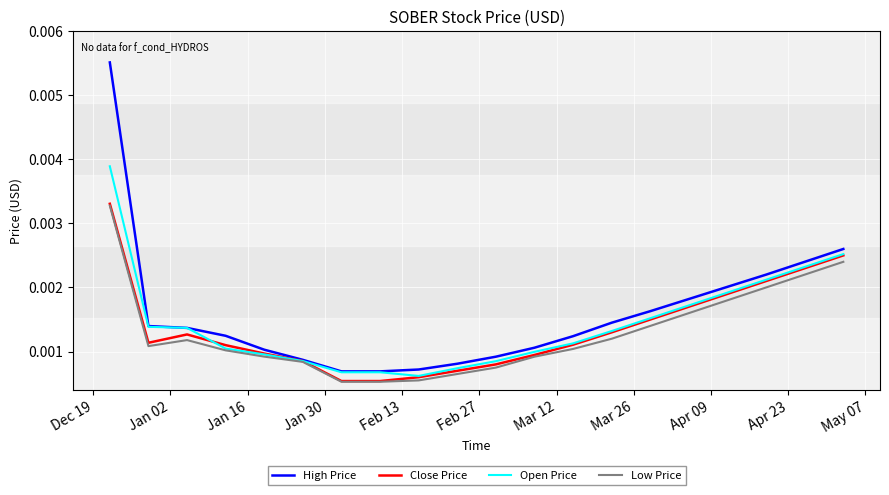

Is this an area chart (filled region under the line)?

No